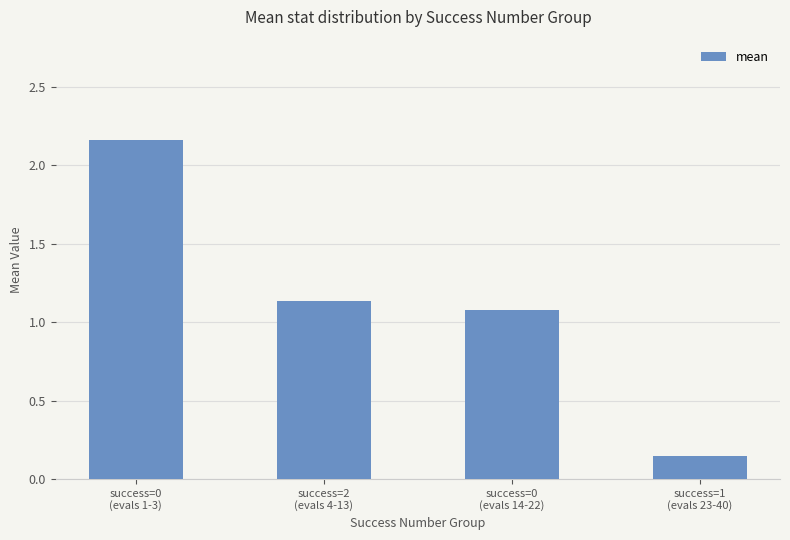

What is the sum of all values?

4.5